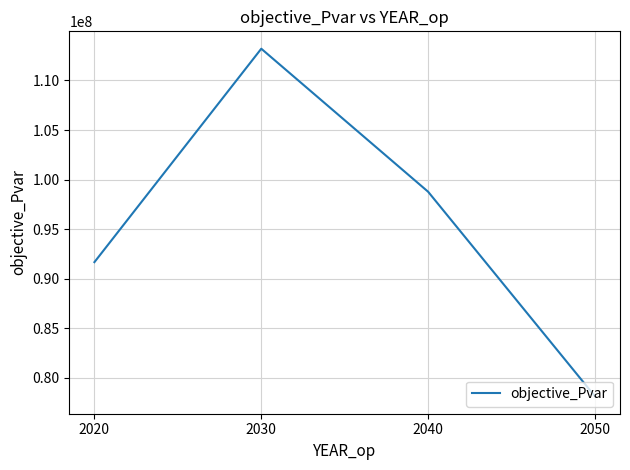

List the labels in order of value, largest first.

2030, 2040, 2020, 2050